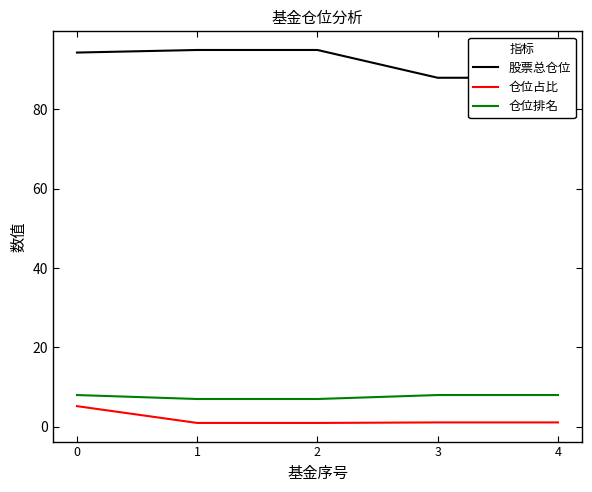

True or false: 仓位占比 and 股票总仓位 cross at least once.

False